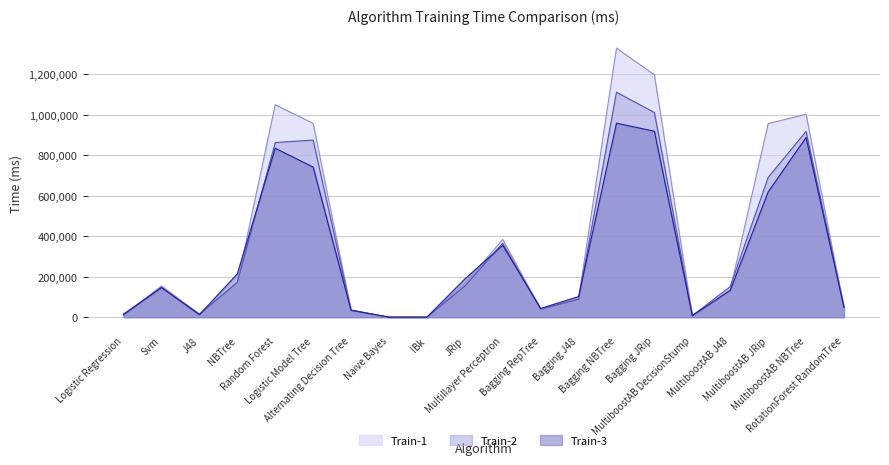

At which category is the sum across all series the highest?

Bagging NBTree